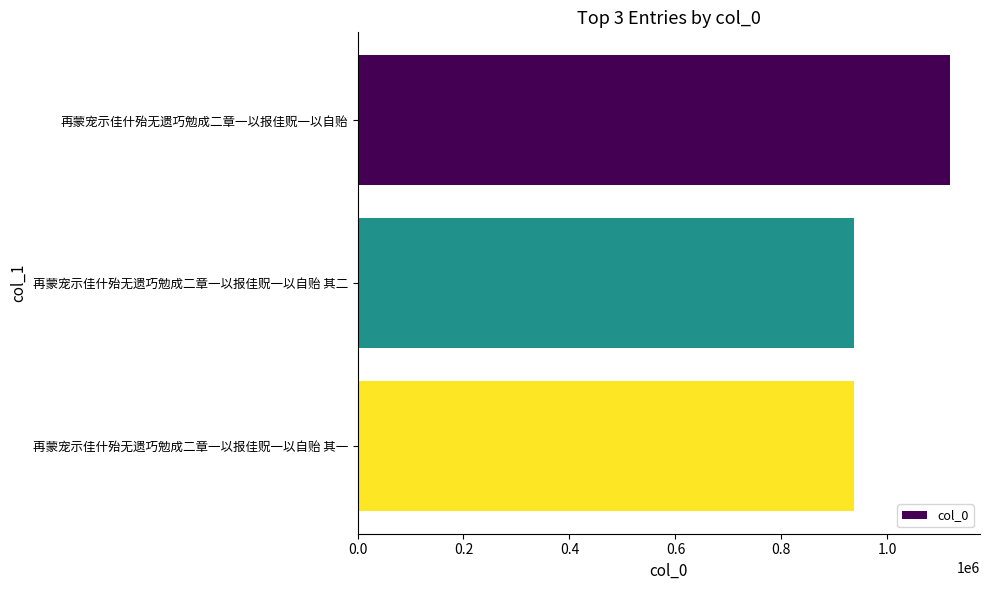

What is the ratio of the value at 再蒙宠示佳什殆无遗巧勉成二章一以报佳贶一以自贻 其二 to the value at 再蒙宠示佳什殆无遗巧勉成二章一以报佳贶一以自贻?

0.8